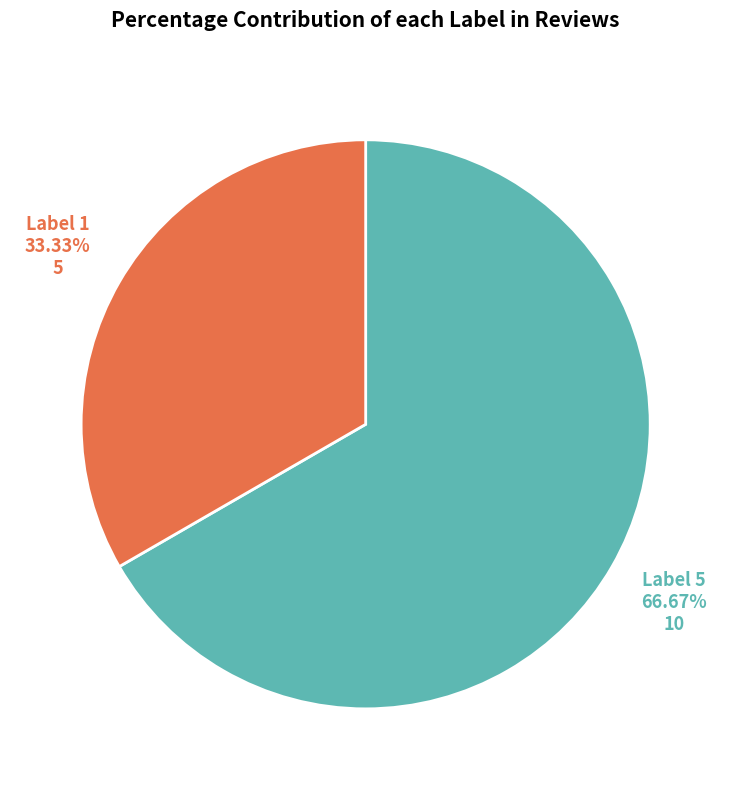

Does any single category account for the majority?

Yes